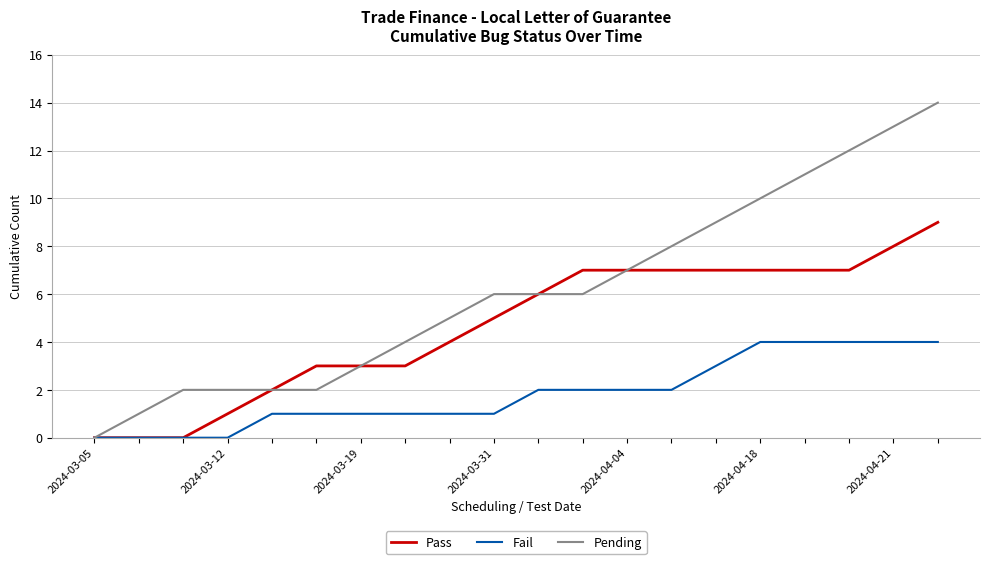

Reading left to right, list all the values displayed in this chart.

Pass: 0	0	0	1	2	3	3	3	4	5	6	7	7	7	7	7	7	7	8	9
Fail: 0	0	0	0	1	1	1	1	1	1	2	2	2	2	3	4	4	4	4	4
Pending: 0	1	2	2	2	2	3	4	5	6	6	6	7	8	9	10	11	12	13	14